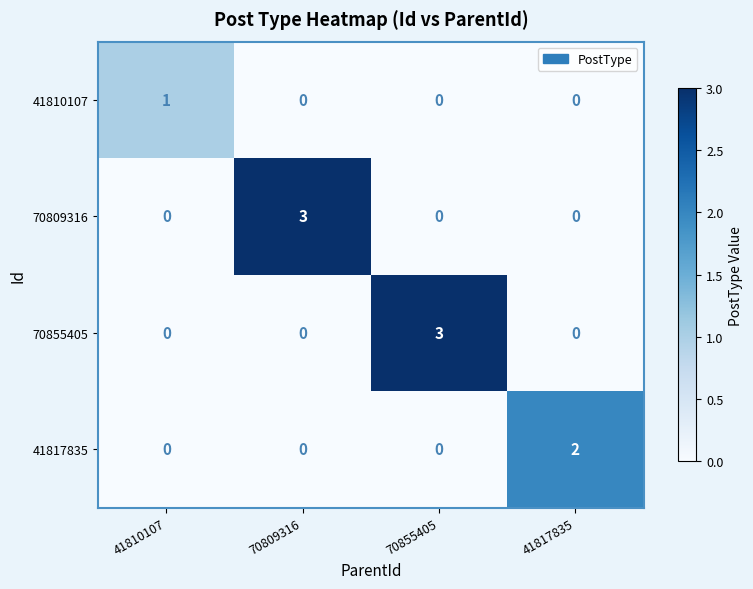

At how many categories does at least one series exceed 0?

4